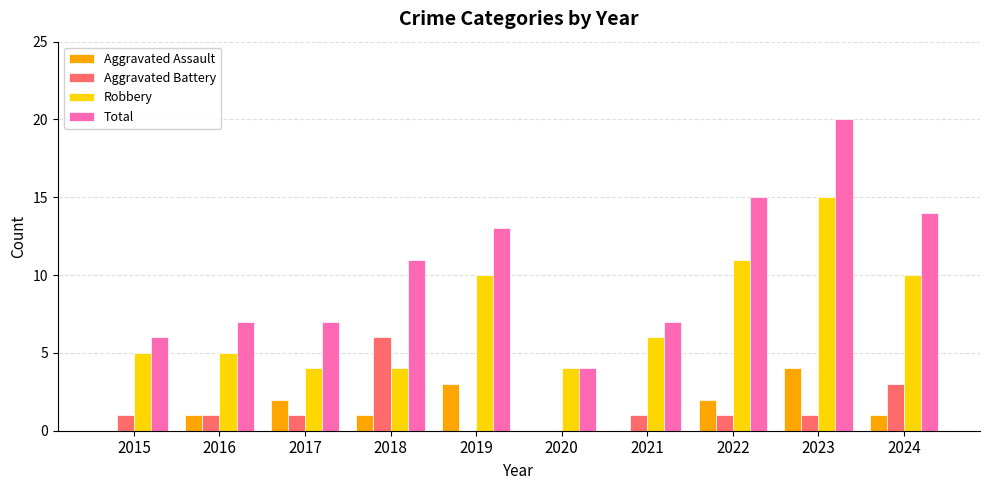

Which series has the largest total across all categories?

Total